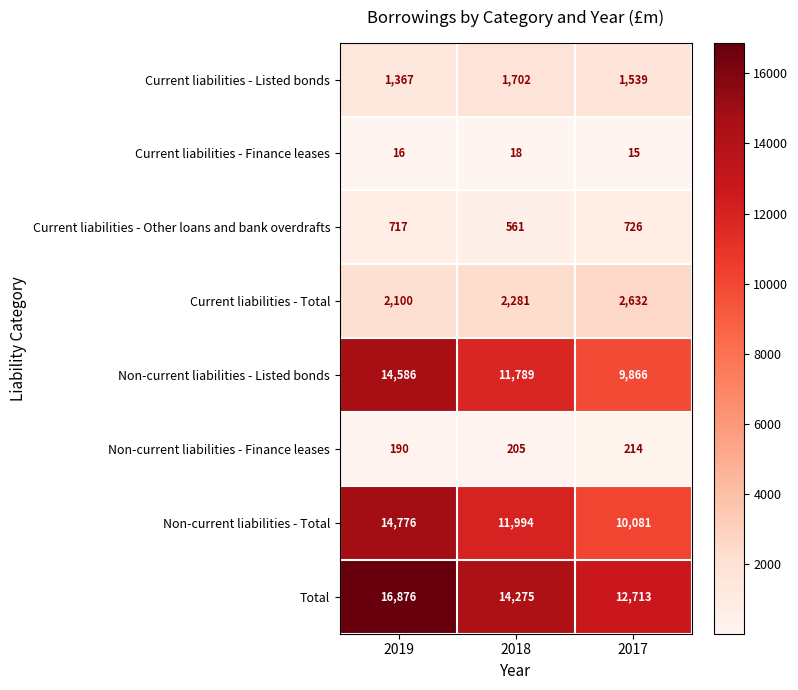

Is the value of Current liabilities - Finance leases at 2018 greater than the value of Non-current liabilities - Listed bonds at 2018?

No